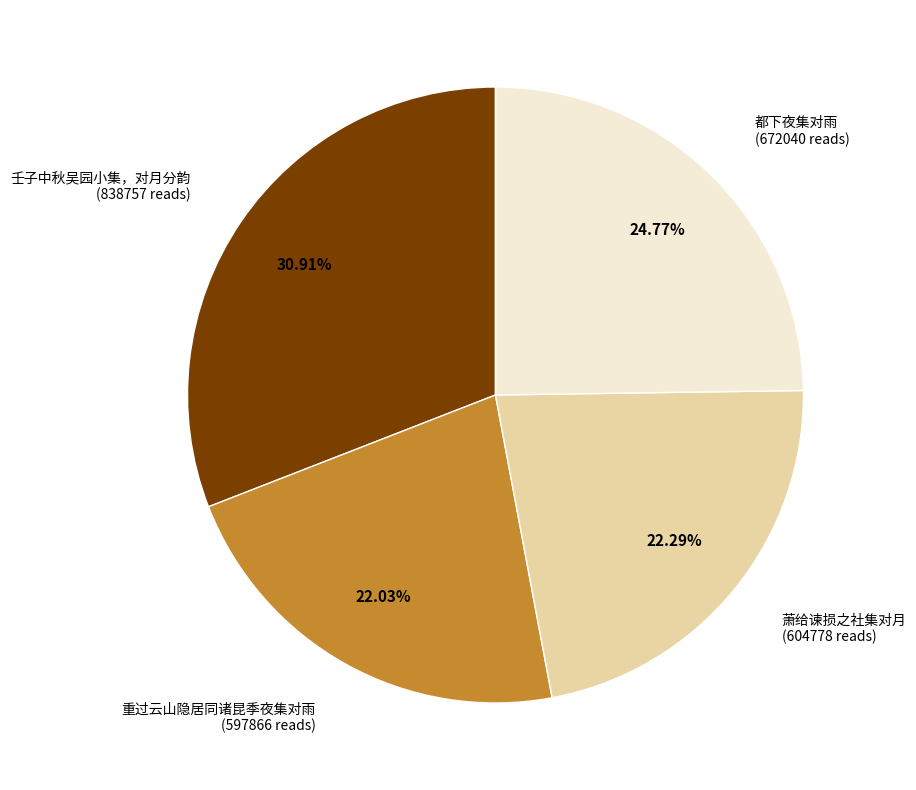

Does any single category account for the majority?

No